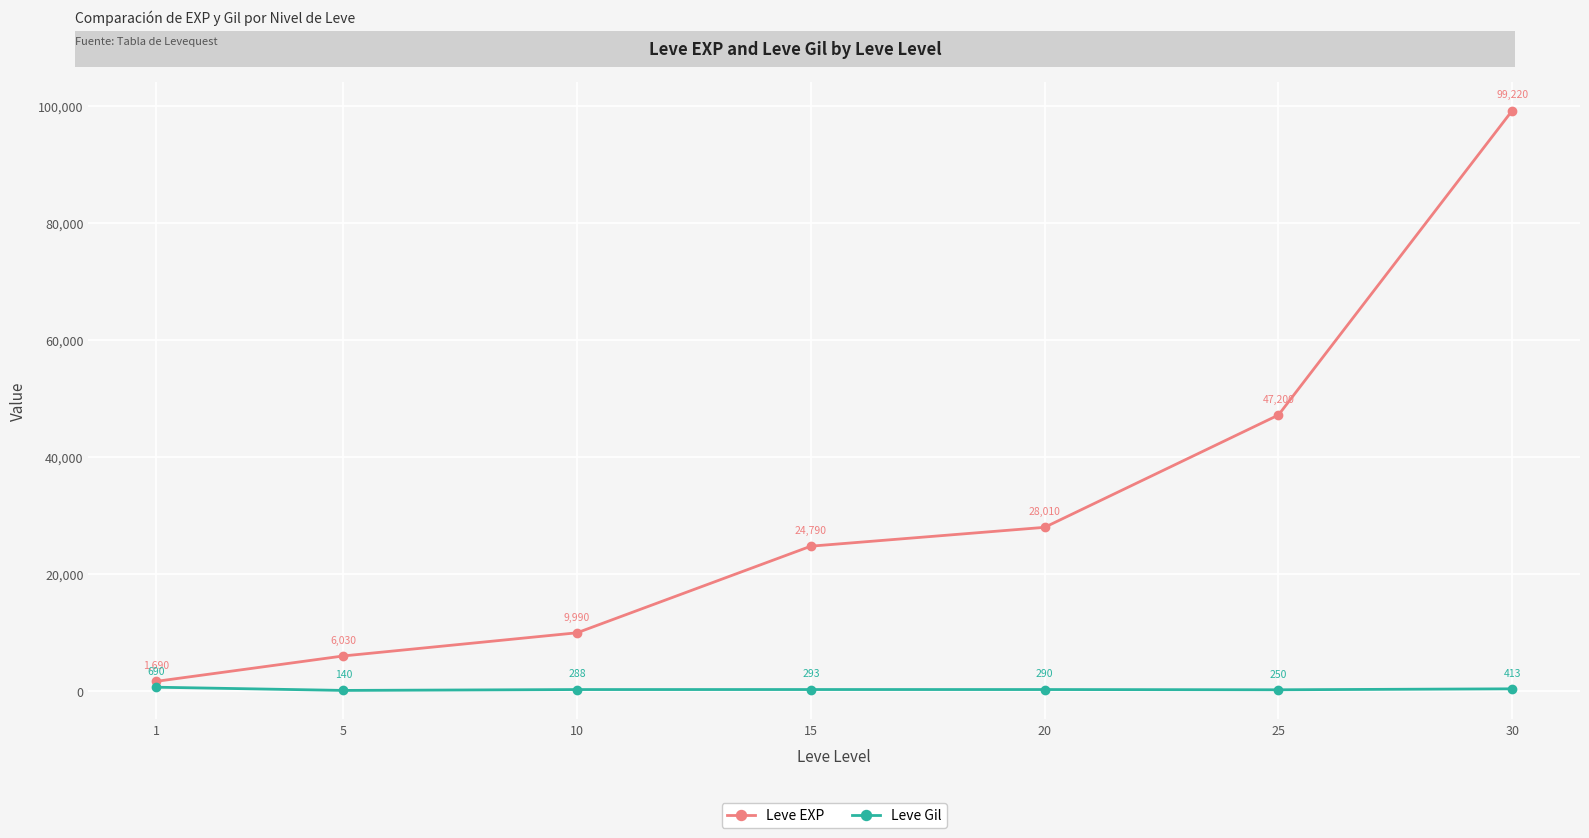

Where is Leve Gil nearest to the value 415?

30